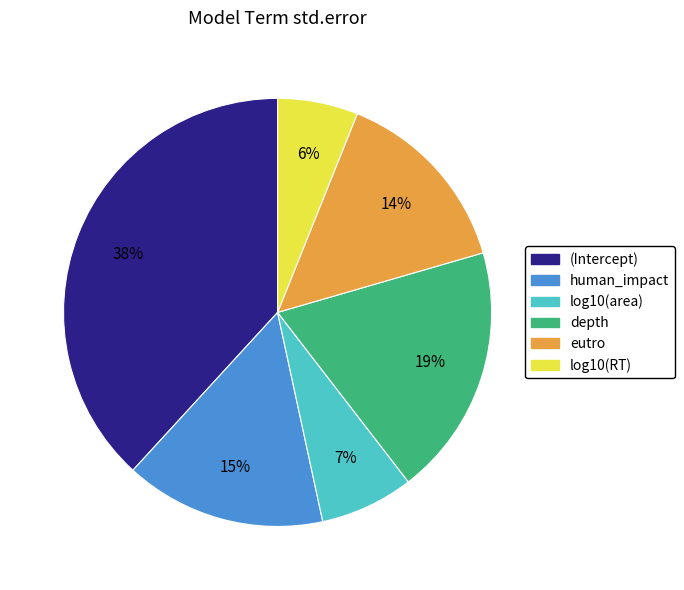

Rank the categories by value from highest to lowest.

(Intercept), depth, human_impact, eutro, log10(area), log10(RT)